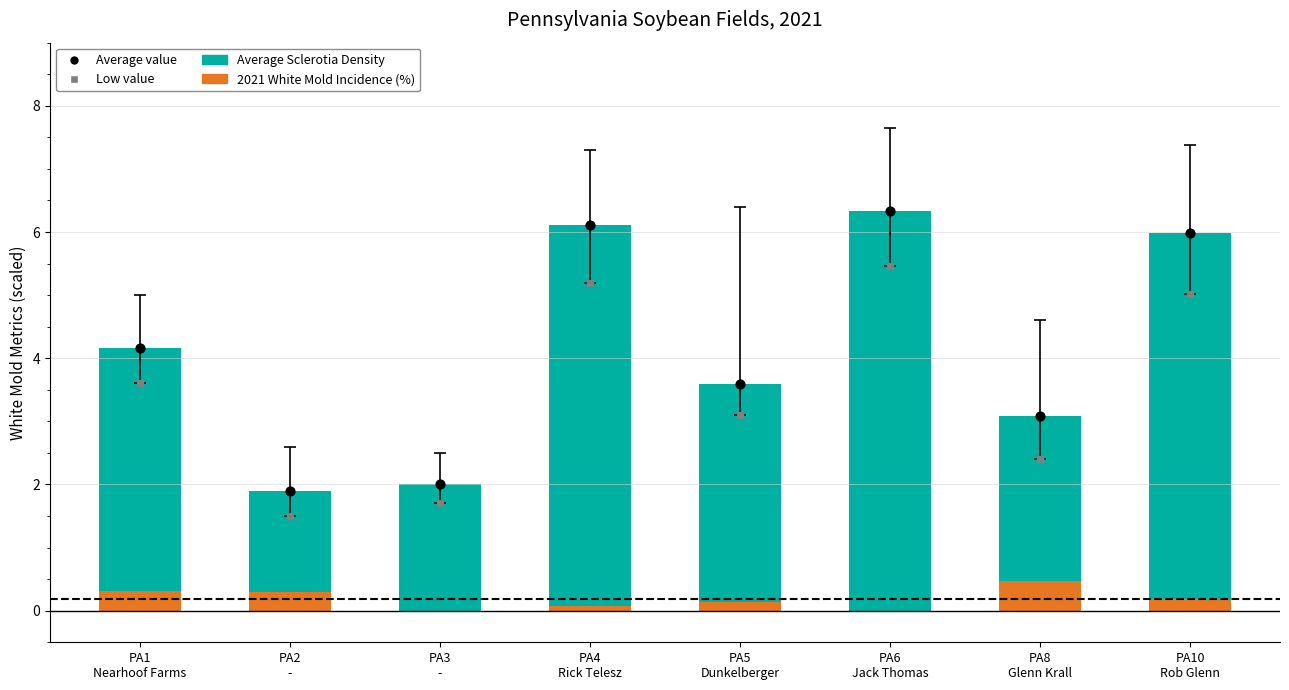

Which series has the largest total across all categories?

Average value